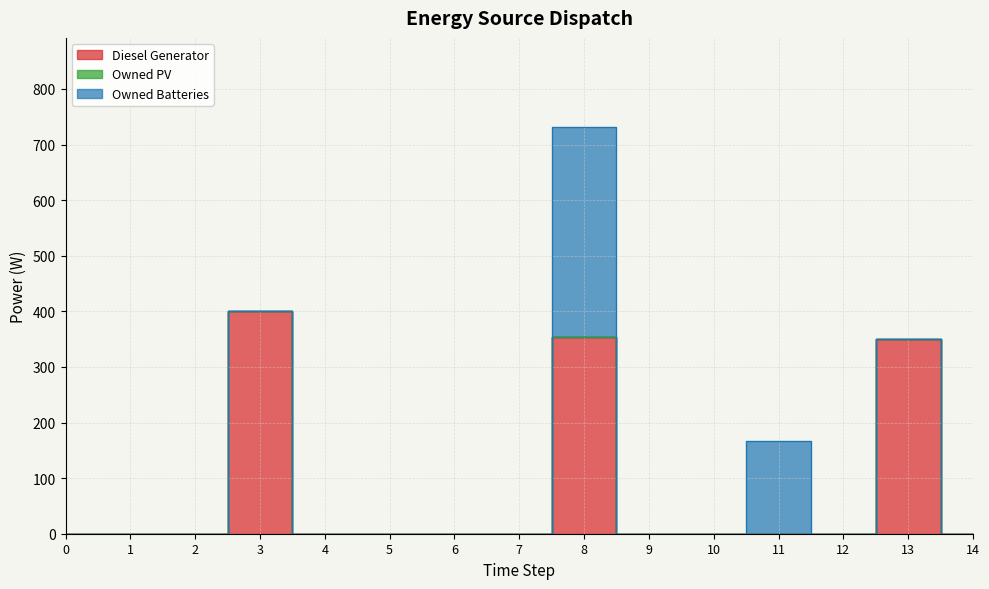

True or false: Owned PV and Owned Batteries cross at least once.

False